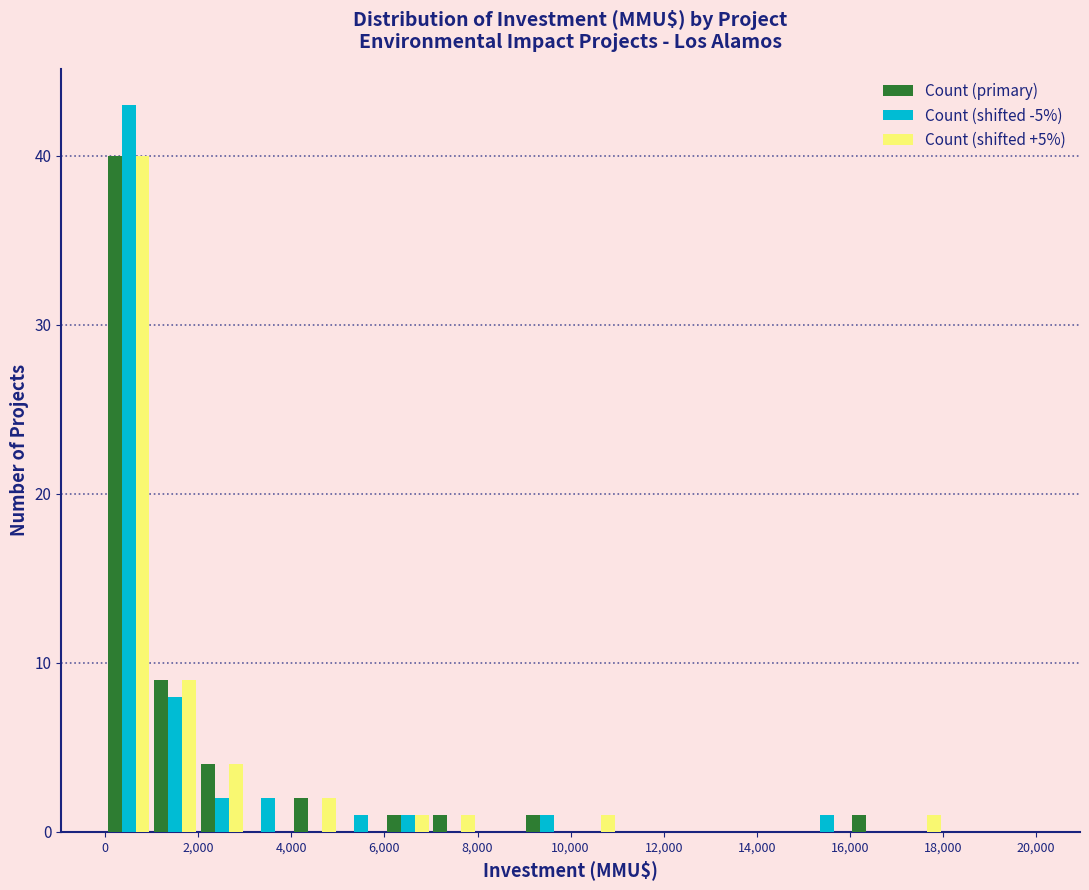

Reading left to right, list every range on the x-axis with the height of the bar of each series over it. The values are not printed on the chart, so give them approximately, as read against the axis.

0 to 1000: Count (primary)=40	Count (shifted -5%)=43	Count (shifted +5%)=40
1000 to 2000: Count (primary)=9	Count (shifted -5%)=8	Count (shifted +5%)=9
2000 to 3000: Count (primary)=4	Count (shifted -5%)=2	Count (shifted +5%)=4
3000 to 4000: Count (primary)=0	Count (shifted -5%)=2	Count (shifted +5%)=0
4000 to 5000: Count (primary)=2	Count (shifted -5%)=0	Count (shifted +5%)=2
5000 to 6000: Count (primary)=0	Count (shifted -5%)=1	Count (shifted +5%)=0
6000 to 7000: Count (primary)=1	Count (shifted -5%)=1	Count (shifted +5%)=1
7000 to 8000: Count (primary)=1	Count (shifted -5%)=0	Count (shifted +5%)=1
8000 to 9000: Count (primary)=0	Count (shifted -5%)=0	Count (shifted +5%)=0
9000 to 10000: Count (primary)=1	Count (shifted -5%)=1	Count (shifted +5%)=0
10000 to 11000: Count (primary)=0	Count (shifted -5%)=0	Count (shifted +5%)=1
11000 to 12000: Count (primary)=0	Count (shifted -5%)=0	Count (shifted +5%)=0
12000 to 13000: Count (primary)=0	Count (shifted -5%)=0	Count (shifted +5%)=0
13000 to 14000: Count (primary)=0	Count (shifted -5%)=0	Count (shifted +5%)=0
14000 to 15000: Count (primary)=0	Count (shifted -5%)=0	Count (shifted +5%)=0
15000 to 16000: Count (primary)=0	Count (shifted -5%)=1	Count (shifted +5%)=0
16000 to 17000: Count (primary)=1	Count (shifted -5%)=0	Count (shifted +5%)=0
17000 to 18000: Count (primary)=0	Count (shifted -5%)=0	Count (shifted +5%)=1
18000 to 19000: Count (primary)=0	Count (shifted -5%)=0	Count (shifted +5%)=0
19000 to 20000: Count (primary)=0	Count (shifted -5%)=0	Count (shifted +5%)=0